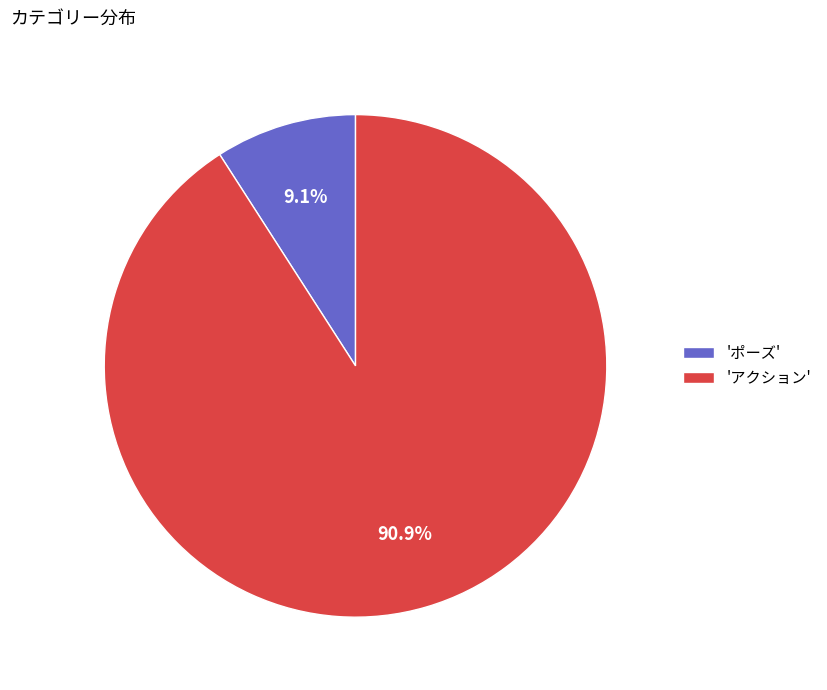

Which slice is the smallest?

'ポーズ'